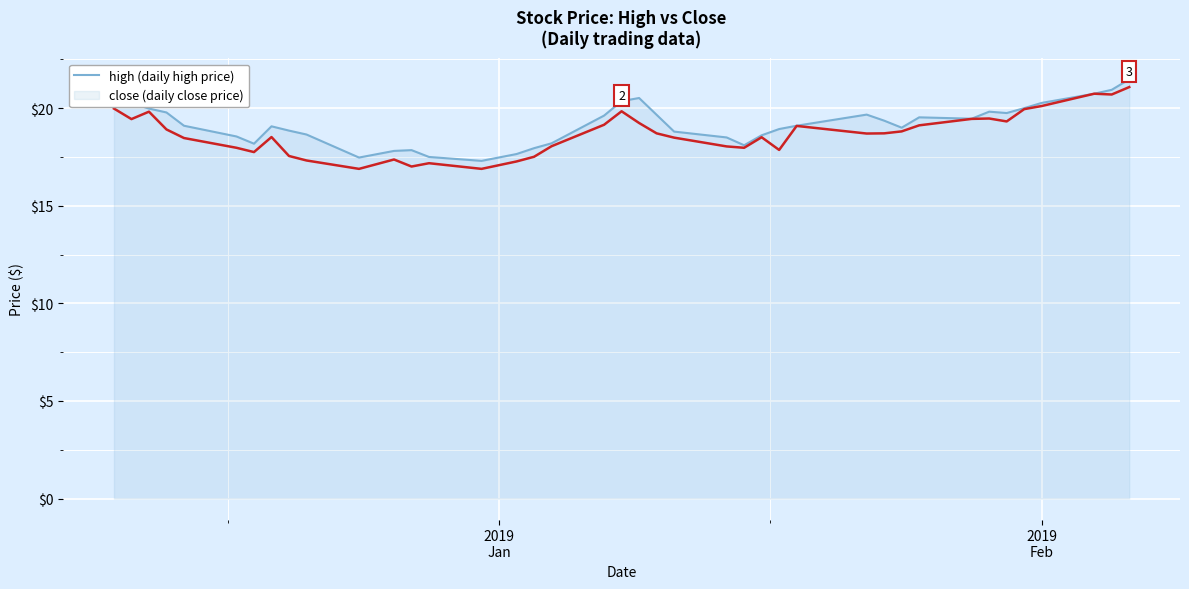

What is the smallest value displayed?

16.9